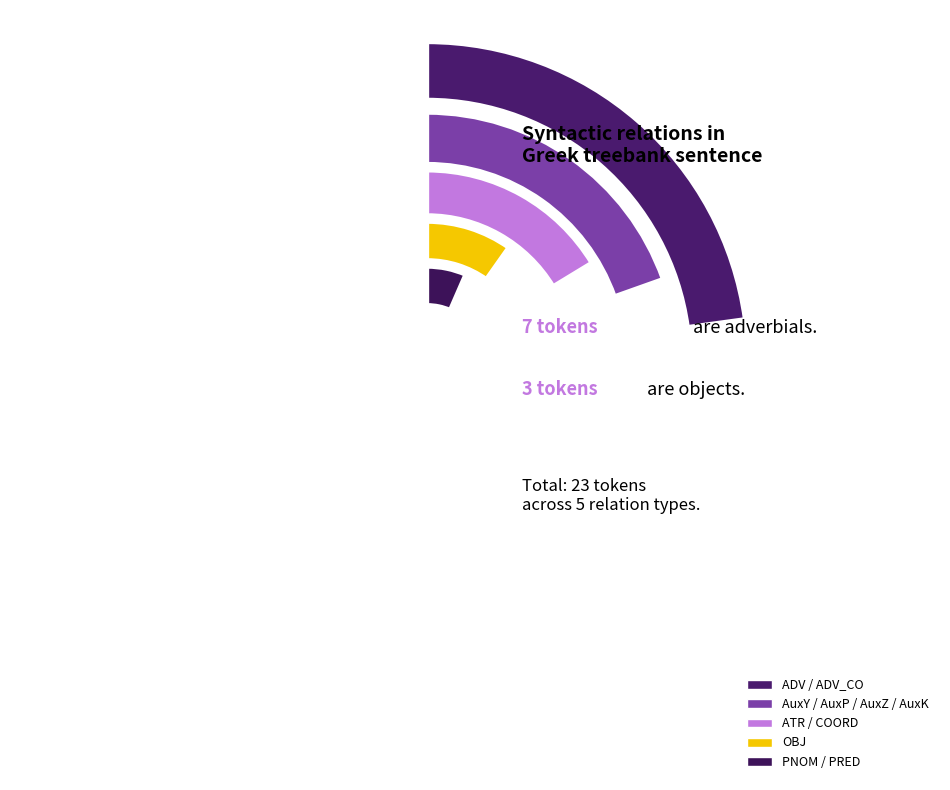

What percentage is the PNOM slice, to the nearest percent?

4%